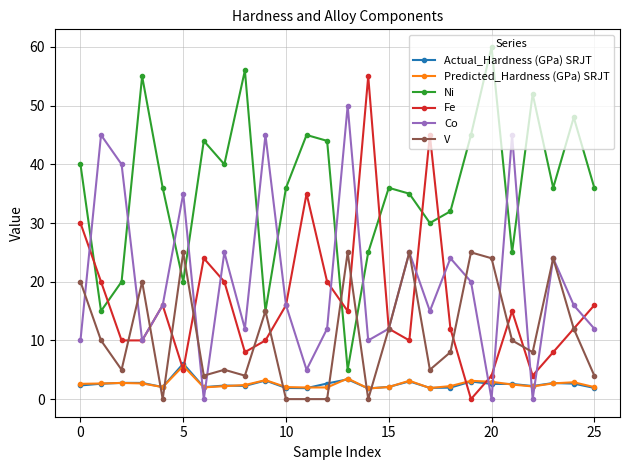

What is the difference between the maximum and minimum values in the Predicted_Hardness (GPa) SRJT series?

3.8